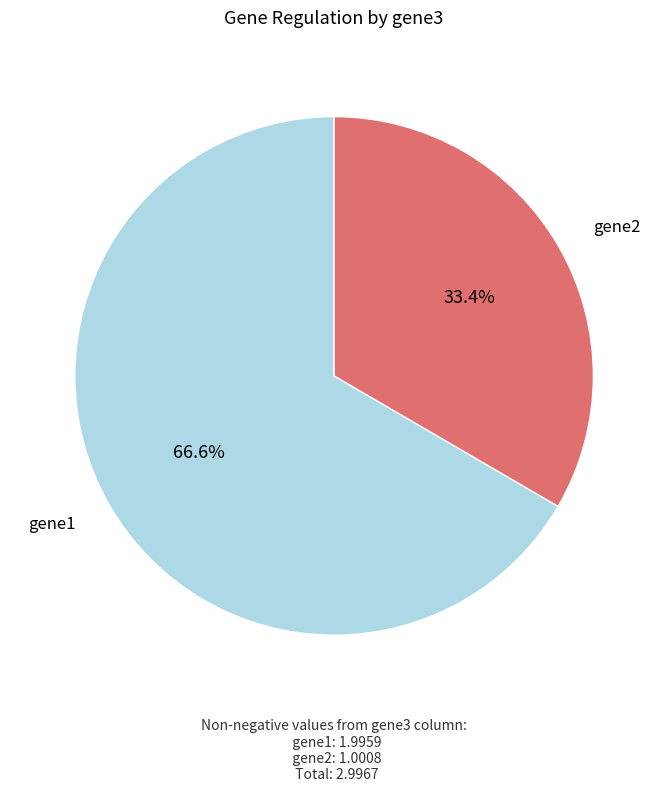

How many segments does this pie chart have?

2